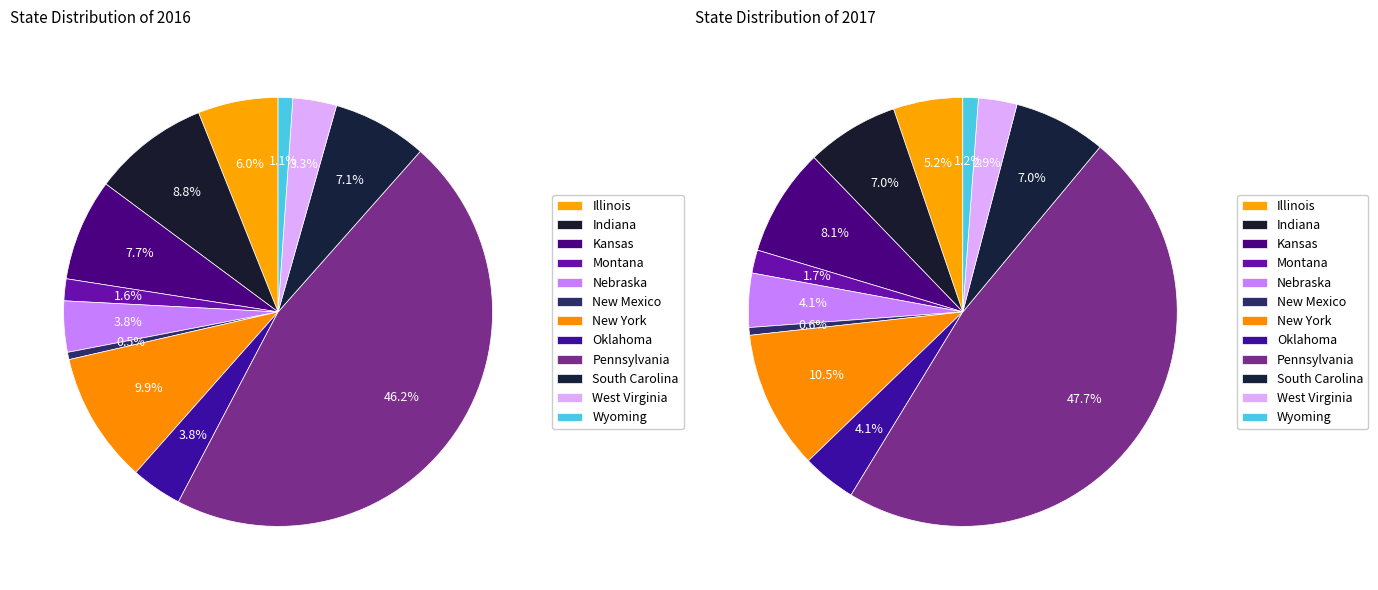

To the nearest percent, what is the combined percentage of Oklahoma and South Carolina?

11%